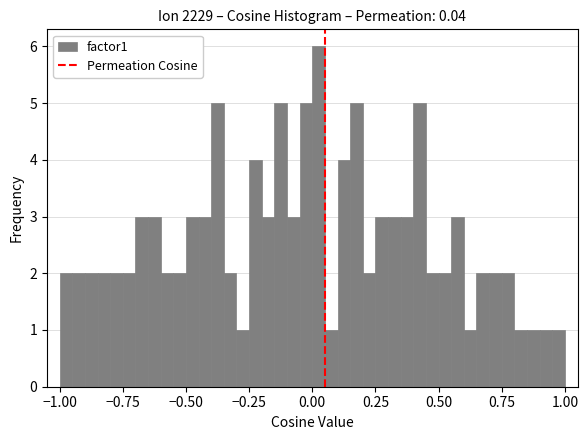

Read against the x-axis, roughly where is the centre of the tallest bar?

0.05